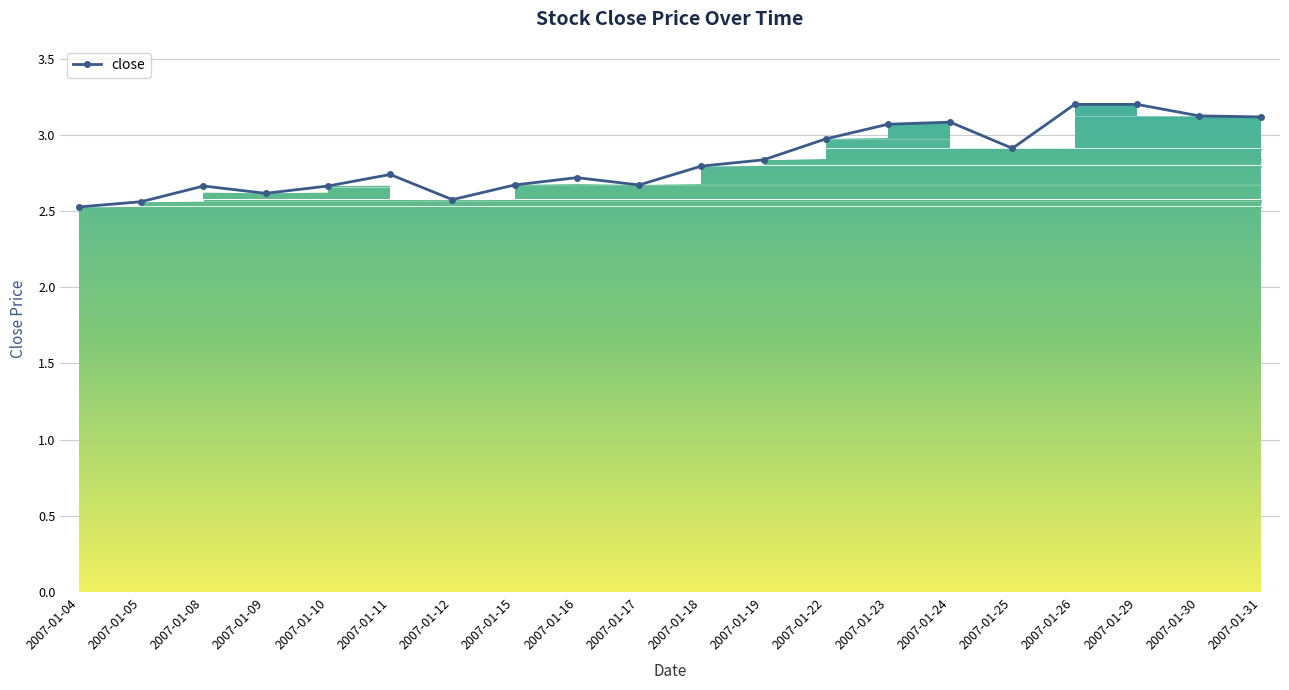

How many lines are shown in the chart?

1